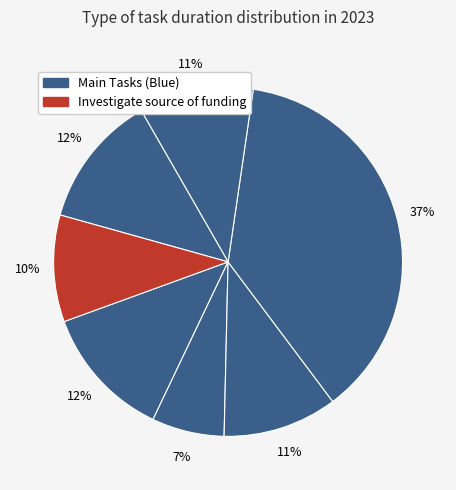

How many slices are in this pie chart?

7